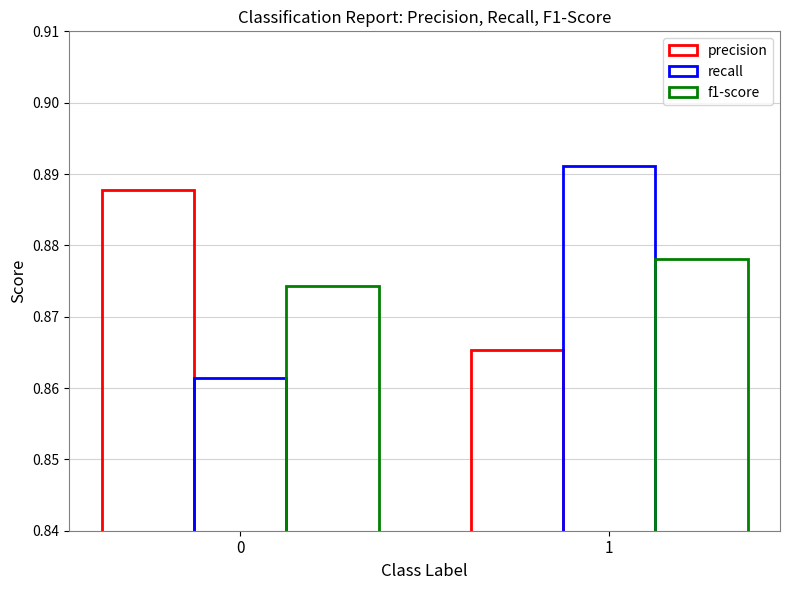

Does the chart contain stacked bars?

No